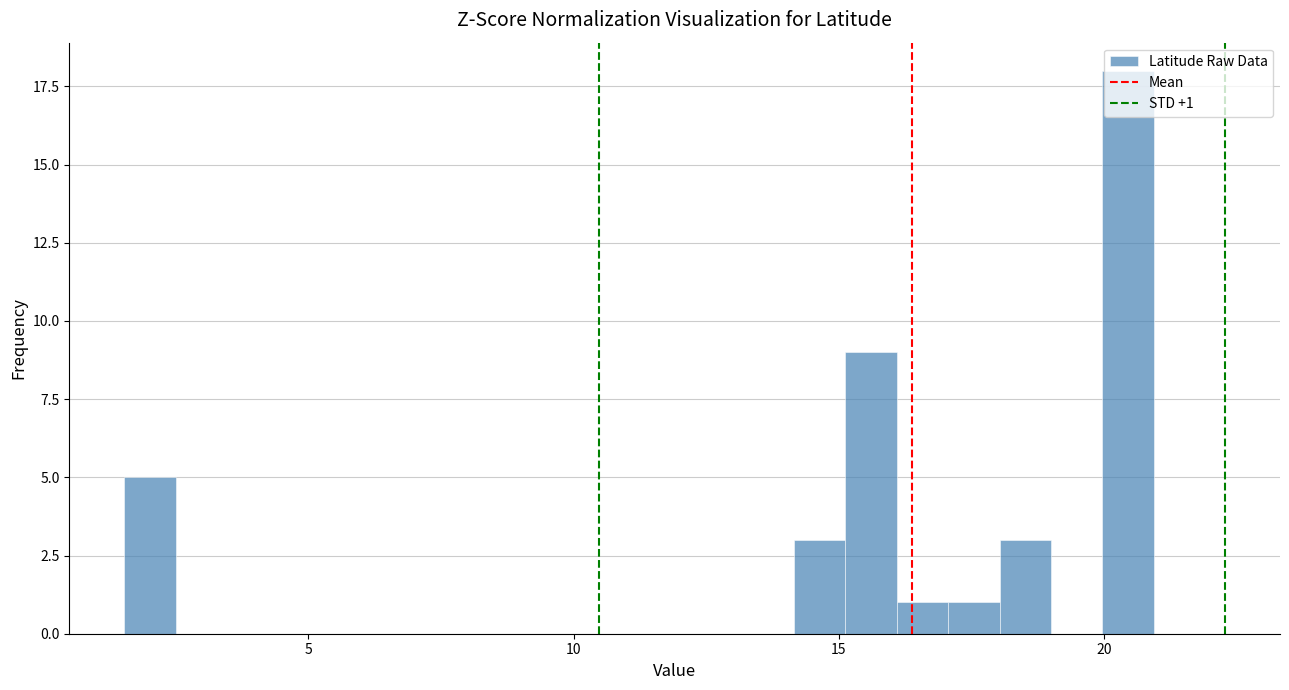

Read against the x-axis, roughly where is the centre of the tallest bar?

20.5